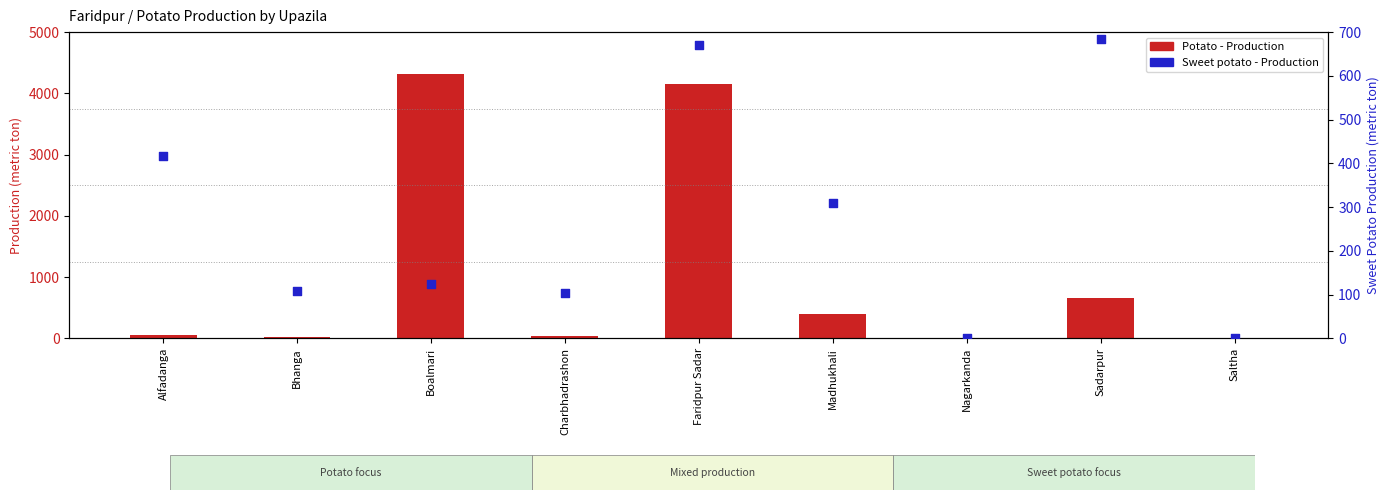

What is the total value across all series at Bhanga?

125.9